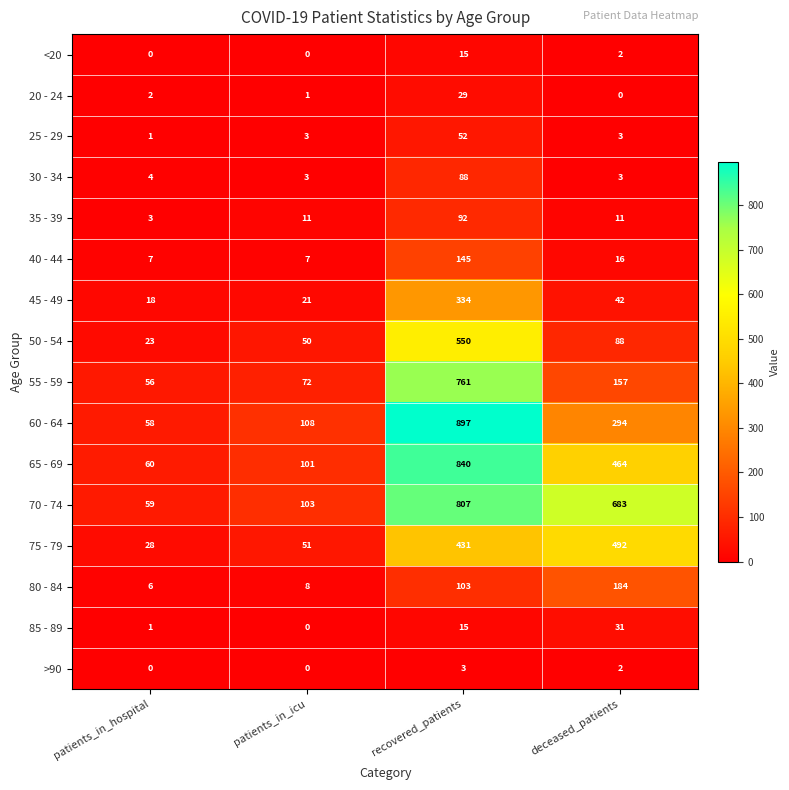

Which category has the highest value across all series?

recovered_patients